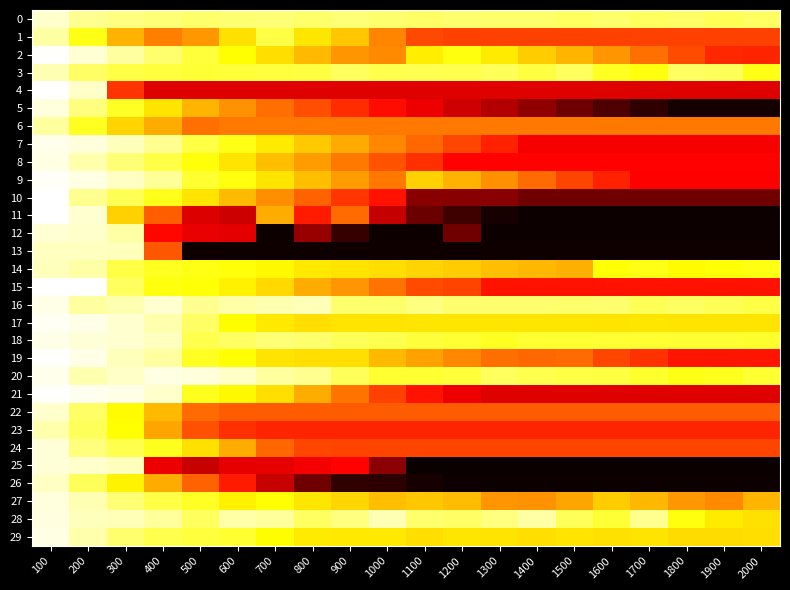

Reading left to right, list all the values displayed in this chart.

0: 100=1.8	200=1.0	300=0.7	400=0.6	500=0.4	600=0.5	700=0.6	800=0.4	900=0.6	1000=0.4	1100=0.3	1200=0.4	1300=0.4	1400=0.4	1500=0.2	1600=0.4	1700=0.2	1800=0.3	1900=0.1	2000=0.3
1: 100=1.2	200=-0.8	300=-2.8	400=-3.9	500=-3.3	600=-1.8	700=-0.2	800=-1.7	900=-2.3	1000=-3.7	1100=-5.1	1200=-5.2	1300=-5.2	1400=-5.2	1500=-5.2	1600=-5.2	1700=-5.2	1800=-5.2	1900=-5.2	2000=-5.2
2: 100=2.5	200=1.9	300=1.2	400=0.4	500=-0.3	600=-1.1	700=-1.9	800=-2.6	900=-3.4	1000=-3.6	1100=-1.5	1200=-0.9	1300=-1.6	1400=-2.2	1500=-2.7	1600=-3.4	1700=-4.2	1800=-5.0	1900=-5.8	2000=-5.8
3: 100=1.5	200=0.3	300=-0.1	400=-0.2	500=-0.4	600=-0.3	700=-0.2	800=-0.2	900=0.2	1000=-0.0	1100=0.0	1200=-0.0	1300=0.1	1400=-0.2	1500=0.2	1600=-0.7	1700=-0.9	1800=0.2	1900=0.1	2000=-0.8
4: 100=2.6	200=1.7	300=-5.5	400=-7.3	500=-7.3	600=-7.3	700=-7.3	800=-7.3	900=-7.3	1000=-7.3	1100=-7.3	1200=-7.3	1300=-7.3	1400=-7.3	1500=-7.3	1600=-7.3	1700=-7.3	1800=-7.3	1900=-7.3	2000=-7.3
5: 100=2.0	200=0.7	300=-0.6	400=-1.7	500=-2.7	600=-3.5	700=-4.3	800=-5.0	900=-5.7	1000=-6.3	1100=-7.0	1200=-7.7	1300=-8.3	1400=-9.1	1500=-9.8	1600=-10.5	1700=-11.2	1800=-11.7	1900=-11.7	2000=-11.7
6: 100=1.2	200=-0.6	300=-2.0	400=-2.9	500=-4.2	600=-4.1	700=-4.1	800=-4.1	900=-4.1	1000=-4.1	1100=-4.1	1200=-4.1	1300=-4.1	1400=-4.1	1500=-4.1	1600=-4.1	1700=-4.1	1800=-4.1	1900=-4.1	2000=-4.1
7: 100=2.2	200=2.0	300=1.6	400=1.0	500=-0.1	600=-0.8	700=-1.6	800=-2.3	900=-3.0	1000=-3.7	1100=-4.4	1200=-5.1	1300=-5.9	1400=-6.8	1500=-6.9	1600=-6.9	1700=-6.9	1800=-6.9	1900=-6.9	2000=-6.9
8: 100=2.1	200=1.4	300=0.5	400=-0.1	500=-1.0	600=-1.7	700=-2.5	800=-3.3	900=-4.1	1000=-4.8	1100=-5.7	1200=-6.6	1300=-6.6	1400=-6.6	1500=-6.6	1600=-6.6	1700=-6.6	1800=-6.6	1900=-6.6	2000=-6.6
9: 100=2.4	200=2.2	300=1.7	400=1.1	500=-0.4	600=-0.9	700=-1.7	800=-2.5	900=-3.3	1000=-4.0	1100=-2.1	1200=-2.8	1300=-3.5	1400=-4.4	1500=-5.2	1600=-5.9	1700=-6.6	1800=-6.7	1900=-6.7	2000=-6.7
10: 100=2.5	200=1.0	300=0.1	400=-0.8	500=-1.7	600=-2.6	700=-3.6	800=-4.5	900=-5.4	1000=-6.3	1100=-9.2	1200=-9.2	1300=-9.2	1400=-9.7	1500=-9.7	1600=-9.7	1700=-9.7	1800=-9.7	1900=-9.7	2000=-9.7
11: 100=2.6	200=1.8	300=-2.1	400=-4.6	500=-7.4	600=-7.7	700=-2.9	800=-6.1	900=-4.3	1000=-7.9	1100=-9.9	1200=-10.8	1300=-11.7	1400=-11.9	1500=-11.9	1600=-11.9	1700=-11.9	1800=-11.9	1900=-11.9	2000=-11.9
12: 100=1.9	200=1.8	300=1.3	400=-6.5	500=-7.1	600=-7.2	700=-11.9	800=-8.9	900=-11.0	1000=-11.9	1100=-11.9	1200=-9.8	1300=-11.9	1400=-11.9	1500=-11.9	1600=-11.9	1700=-11.9	1800=-11.9	1900=-11.9	2000=-11.9
13: 100=1.7	200=1.6	300=1.6	400=-4.8	500=-11.8	600=-11.8	700=-11.8	800=-11.8	900=-11.8	1000=-11.8	1100=-11.8	1200=-11.8	1300=-11.8	1400=-11.8	1500=-11.8	1600=-11.8	1700=-11.8	1800=-11.8	1900=-11.8	2000=-11.8
14: 100=1.6	200=1.3	300=-0.1	400=-0.6	500=-0.8	600=-1.0	700=-1.3	800=-1.6	900=-1.7	1000=-1.9	1100=-2.1	1200=-2.3	1300=-2.5	1400=-2.7	1500=-2.8	1600=-1.0	1700=-0.8	1800=-1.2	1900=-1.0	2000=-0.9
15: 100=2.5	200=2.5	300=0.2	400=-0.9	500=-1.1	600=-1.5	700=-1.9	800=-2.9	900=-3.4	1000=-4.1	1100=-5.0	1200=-5.2	1300=-6.3	1400=-6.3	1500=-6.3	1600=-6.3	1700=-6.3	1800=-6.3	1900=-6.3	2000=-6.3
16: 100=2.2	200=1.1	300=1.4	400=1.9	500=0.9	600=1.3	700=1.4	800=1.5	900=0.5	1000=0.4	1100=0.7	1200=0.4	1300=0.5	1400=0.5	1500=0.4	1600=0.4	1700=0.1	1800=0.3	1900=0.1	2000=-0.1
17: 100=2.4	200=2.2	300=1.9	400=1.3	500=0.3	600=-1.1	700=-1.6	800=-1.8	900=-1.7	1000=-1.7	1100=-1.6	1200=-1.6	1300=-1.7	1400=-1.7	1500=-1.7	1600=-1.7	1700=-1.7	1800=-1.7	1900=-1.7	2000=-1.7
18: 100=2.2	200=2.0	300=1.8	400=1.6	500=-0.0	600=0.3	700=0.6	800=0.5	900=0.2	1000=-0.0	1100=-0.2	1200=-0.4	1300=-0.7	1400=-0.4	1500=-0.4	1600=-0.4	1700=-0.4	1800=-0.4	1900=-0.4	2000=-0.5
19: 100=2.5	200=2.2	300=1.6	400=1.2	500=-0.6	600=-1.1	700=-1.7	800=-1.8	900=-1.9	1000=-2.6	1100=-3.2	1200=-3.7	1300=-4.3	1400=-4.4	1500=-4.3	1600=-5.1	1700=-5.6	1800=-6.2	1900=-6.2	2000=-6.2
20: 100=2.2	200=1.4	300=1.7	400=2.2	500=2.0	600=1.7	700=1.2	800=1.0	900=0.1	1000=-0.4	1100=-0.4	1200=-0.3	1300=0.2	1400=-0.0	1500=-0.1	1600=-0.2	1700=-0.5	1800=-0.8	1900=-0.7	2000=-0.4
21: 100=2.5	200=2.3	300=2.2	400=1.8	500=-0.7	600=-1.3	700=-1.8	800=-2.9	900=-4.1	1000=-5.3	1100=-6.3	1200=-7.0	1300=-7.3	1400=-7.3	1500=-7.3	1600=-7.3	1700=-7.3	1800=-7.3	1900=-7.3	2000=-7.3
22: 100=1.8	200=0.3	300=-1.2	400=-2.6	500=-4.3	600=-4.7	700=-4.7	800=-4.7	900=-4.7	1000=-4.7	1100=-4.7	1200=-4.7	1300=-4.7	1400=-4.7	1500=-4.7	1600=-4.7	1700=-4.7	1800=-4.7	1900=-4.7	2000=-4.7
23: 100=1.3	200=0.1	300=-1.1	400=-3.1	500=-4.9	600=-5.6	700=-5.9	800=-5.9	900=-5.9	1000=-5.9	1100=-5.9	1200=-5.9	1300=-5.9	1400=-5.9	1500=-5.9	1600=-5.9	1700=-5.9	1800=-5.9	1900=-5.9	2000=-5.9
24: 100=1.9	200=0.6	300=-0.0	400=-0.7	500=-1.8	600=-2.9	700=-4.4	800=-5.1	900=-5.2	1000=-5.2	1100=-5.2	1200=-5.2	1300=-5.2	1400=-5.2	1500=-5.2	1600=-5.2	1700=-5.2	1800=-5.2	1900=-5.2	2000=-5.2
25: 100=2.0	200=1.8	300=1.6	400=-7.1	500=-7.8	600=-7.2	700=-7.2	800=-6.9	900=-6.6	1000=-9.2	1100=-12.0	1200=-12.0	1300=-12.0	1400=-12.0	1500=-12.0	1600=-12.0	1700=-12.0	1800=-12.0	1900=-12.0	2000=-12.0
26: 100=1.7	200=0.1	300=-1.4	400=-2.9	500=-4.5	600=-6.1	700=-7.9	800=-9.7	900=-11.1	1000=-11.2	1100=-11.7	1200=-11.9	1300=-11.9	1400=-11.9	1500=-11.9	1600=-11.9	1700=-11.9	1800=-11.9	1900=-11.9	2000=-11.9
27: 100=2.0	200=1.4	300=0.6	400=-0.1	500=-0.6	600=-1.4	700=-1.1	800=-1.7	900=-2.0	1000=-2.5	1100=-2.4	1200=-2.6	1300=-3.4	1400=-3.5	1500=-3.1	1600=-2.2	1700=-2.7	1800=-3.4	1900=-3.7	2000=-2.7
28: 100=2.1	200=1.6	300=1.5	400=1.1	500=0.2	600=1.3	700=1.1	800=0.3	900=0.7	1000=1.4	1100=0.4	1200=0.3	1300=0.7	1400=1.2	1500=0.2	1600=-0.3	1700=1.0	1800=-0.9	1900=-1.6	2000=-1.8
29: 100=2.2	200=1.4	300=0.5	400=-0.0	500=-0.3	600=-0.4	700=-1.2	800=-1.5	900=-1.6	1000=-1.6	1100=-1.9	1200=-1.7	1300=-1.7	1400=-1.9	1500=-1.7	1600=-1.8	1700=-1.7	1800=-1.9	1900=-1.9	2000=-1.8